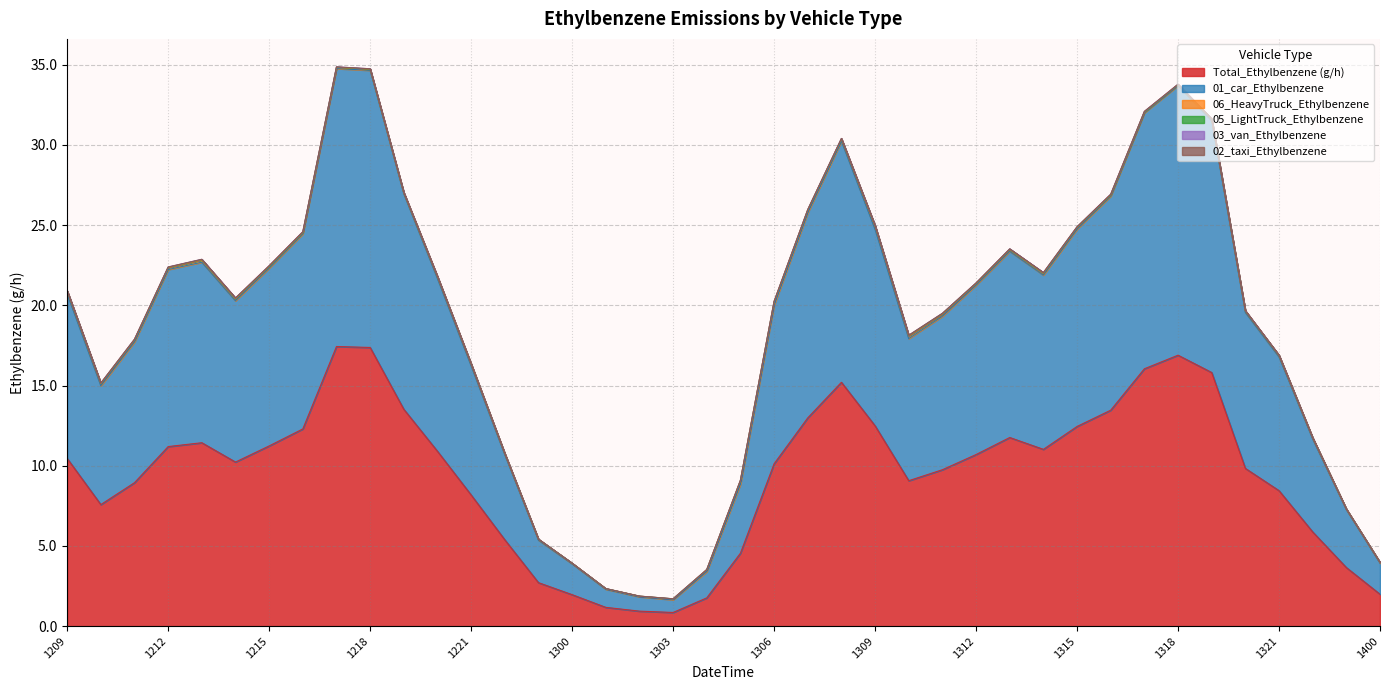

How many values in the Total_Ethylbenzene (g/h) series are below 10?

18